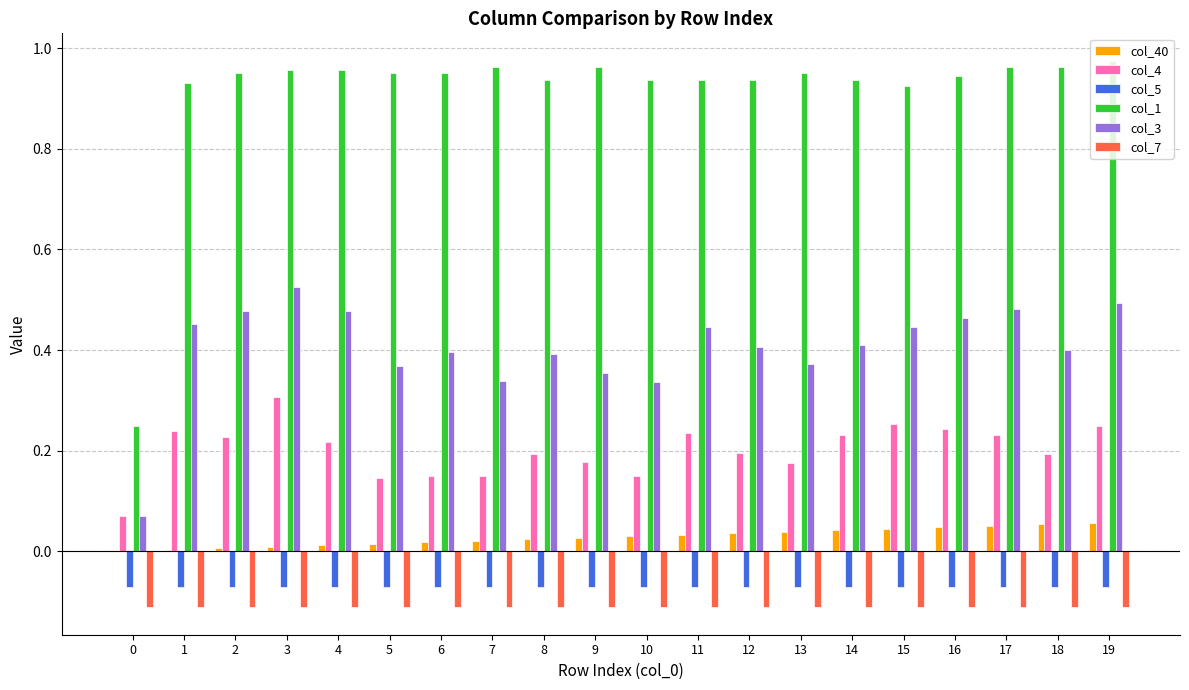

The value of col_4 at 17 is 0.3. True or false?

False